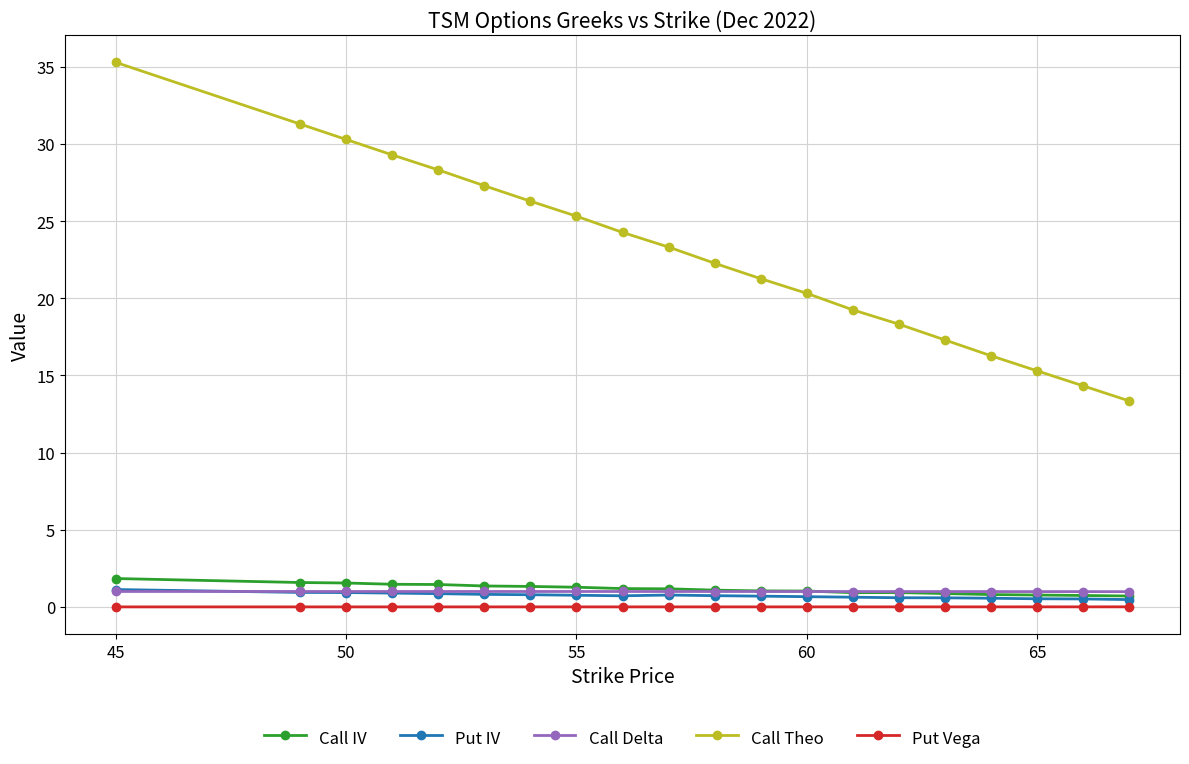

Which series has the widest spread of values?

Call Theo